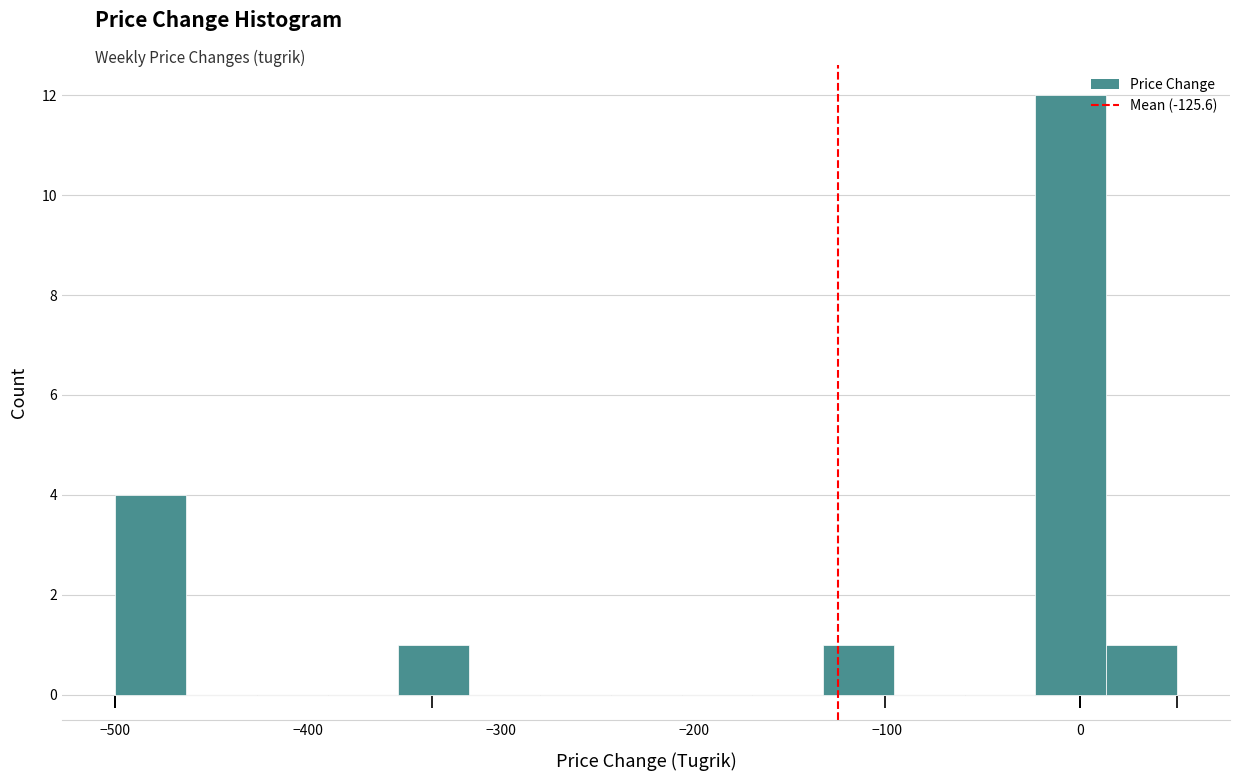

Read against the x-axis, roughly where is the centre of the tallest bar?

0